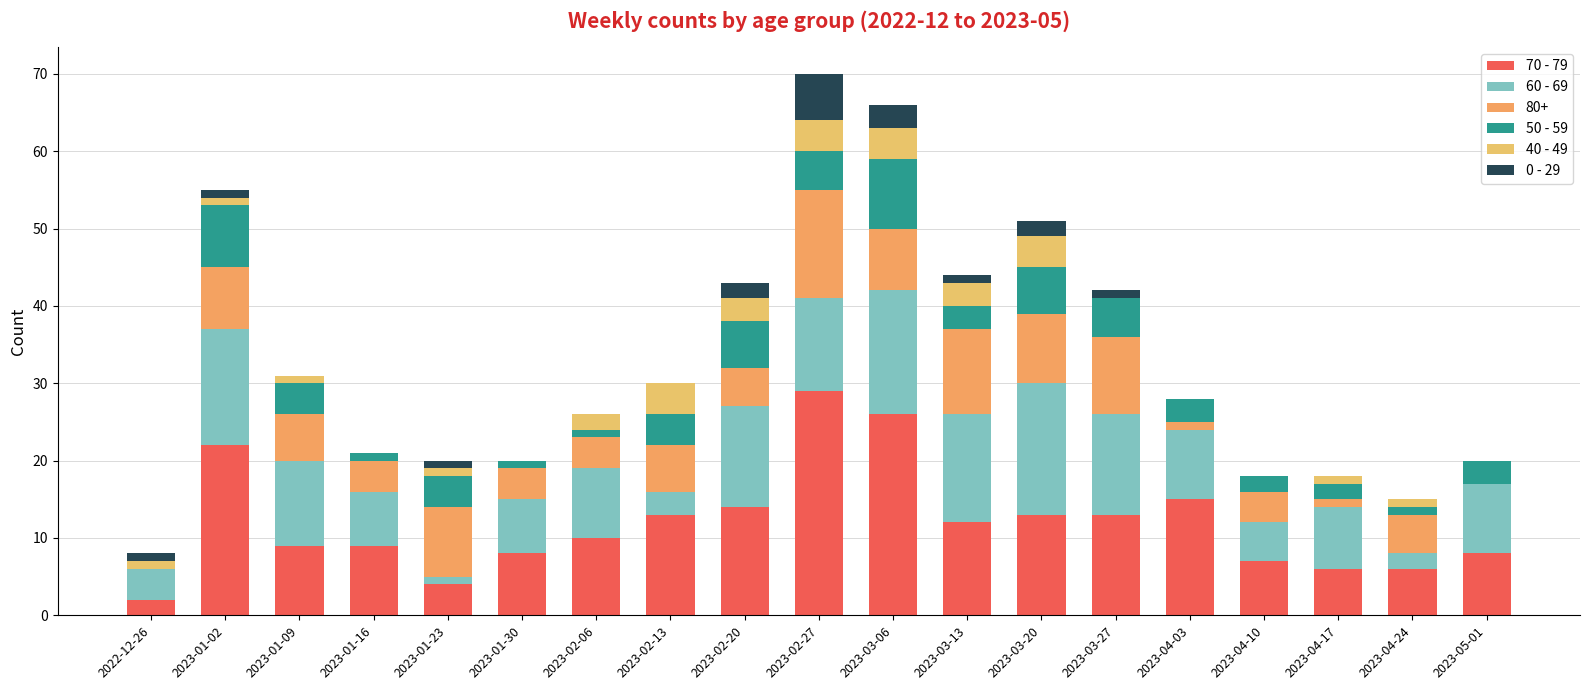

What is the sum of the 70 - 79 values at 2022-12-26 and 2023-04-10?

9